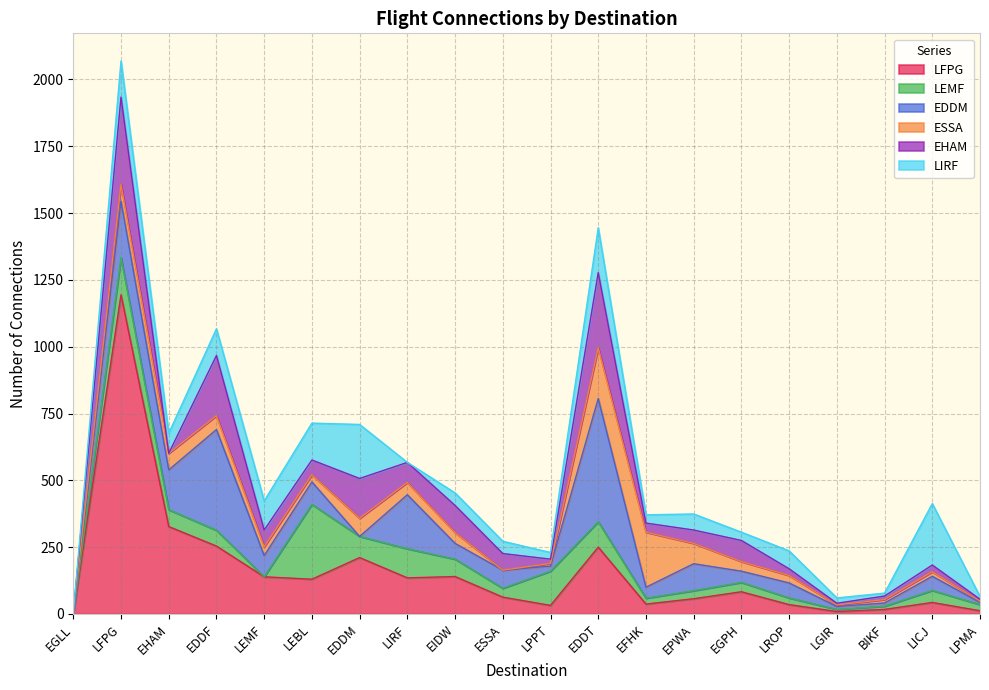

What is the sum of the LEMF values at EFHK and EDDM?

101